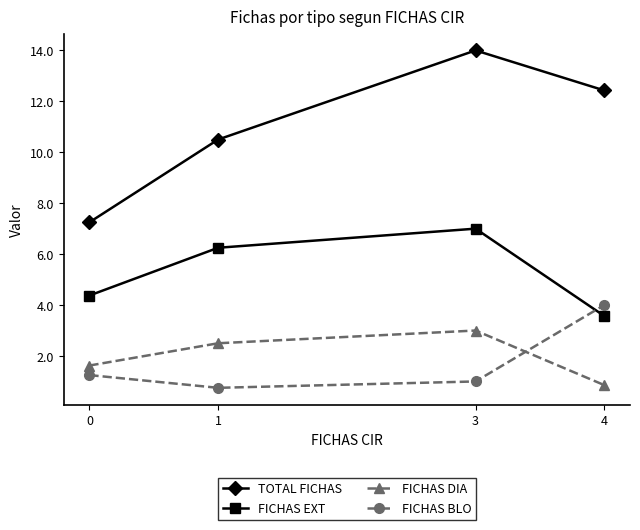

True or false: FICHAS EXT has a value of 3.6 at 4.

True